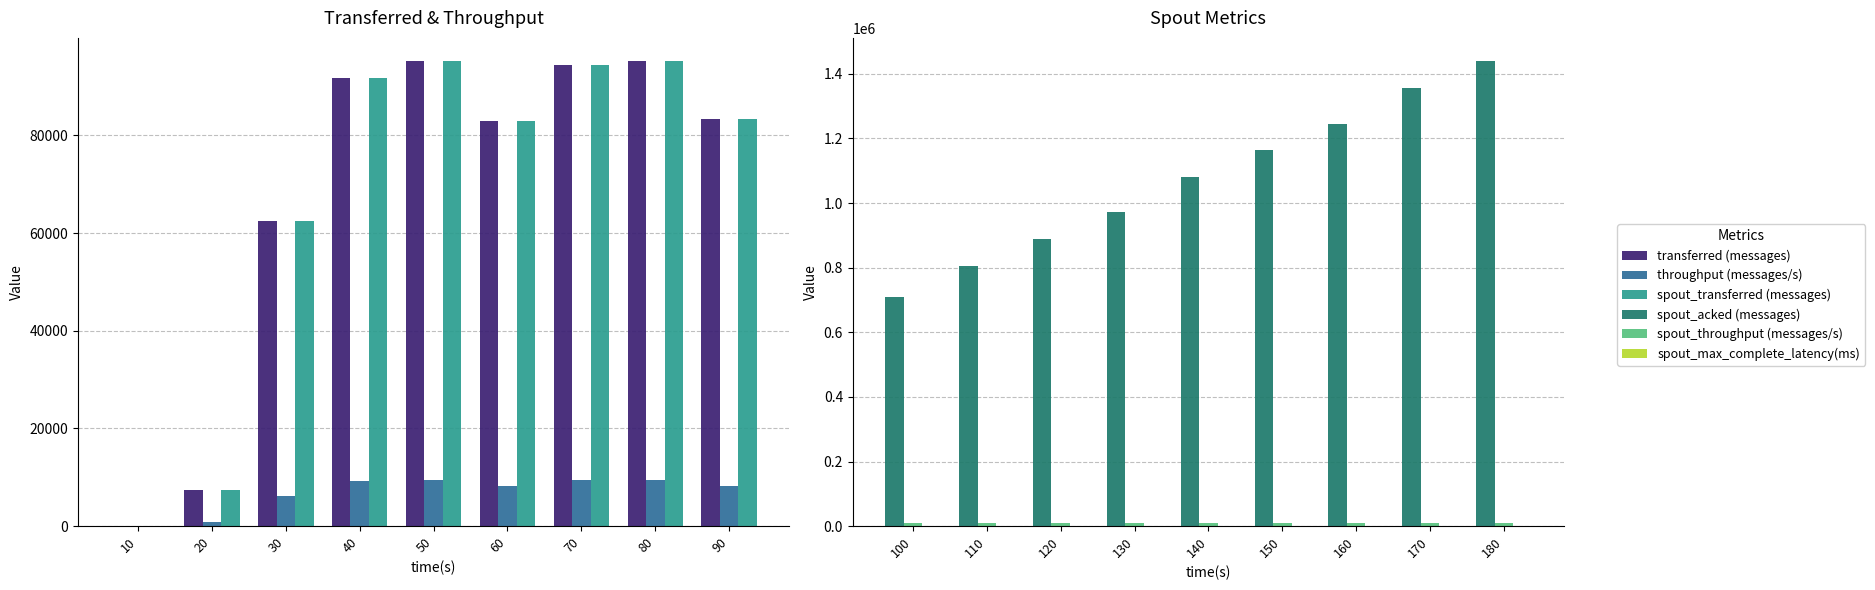

What is the value of the transferred (messages) bar at the 6th from the left?

82920.0